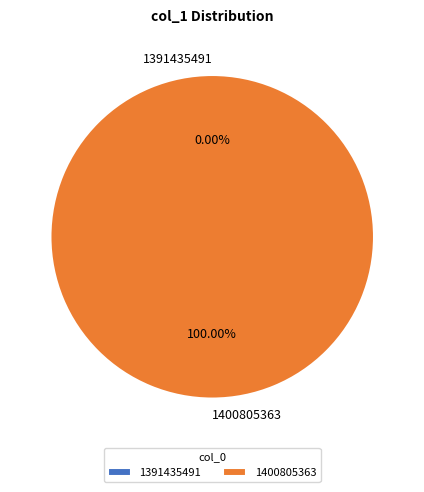

To the nearest percent, what is the average slice percentage?

50%